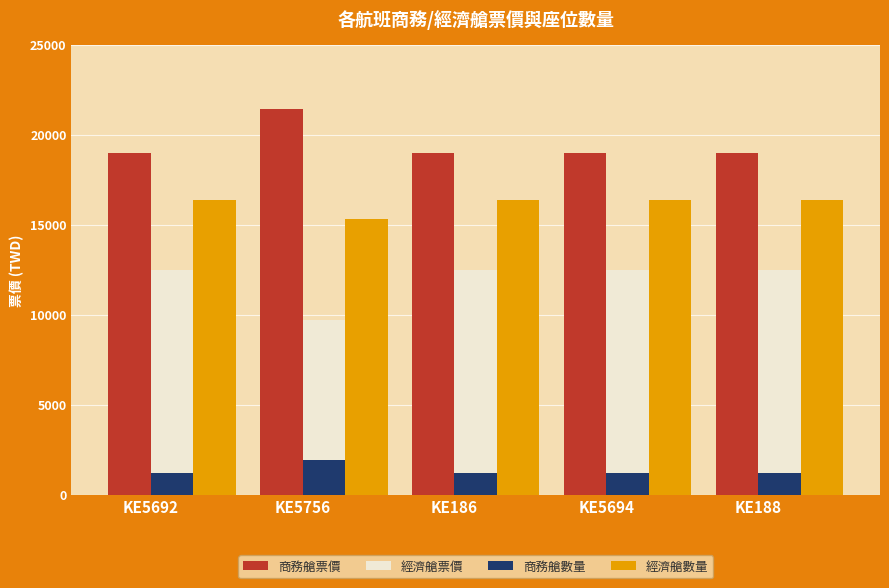

What is the difference between the highest and lowest values at KE5756?

19537